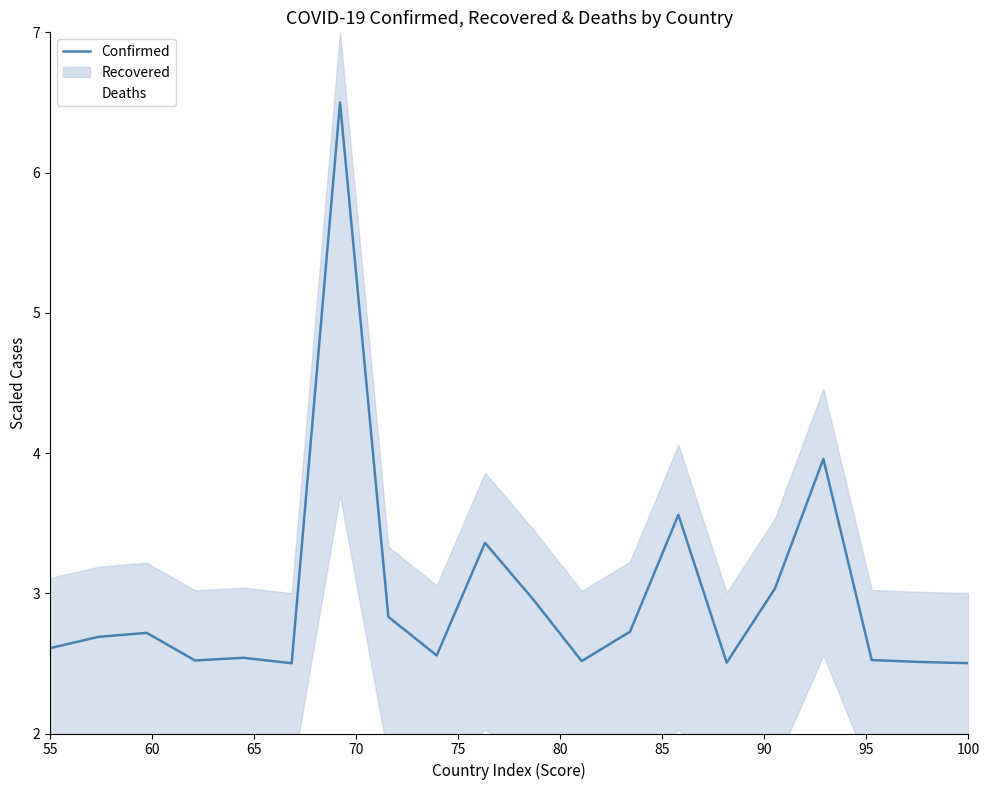

Reading left to right, extract all data points from this chart.

Confirmed: 2.6	2.7	2.7	2.5	2.5	2.5	6.5	2.8	2.6	3.4	3.0	2.5	2.7	3.6	2.5	3.0	4.0	2.5	2.5	2.5
Deaths: 2.1	2.1	2.1	2.0	2.0	2.0	4.0	2.1	2.0	2.3	2.1	2.0	2.0	2.3	2.0	2.1	2.9	2.0	2.0	2.0